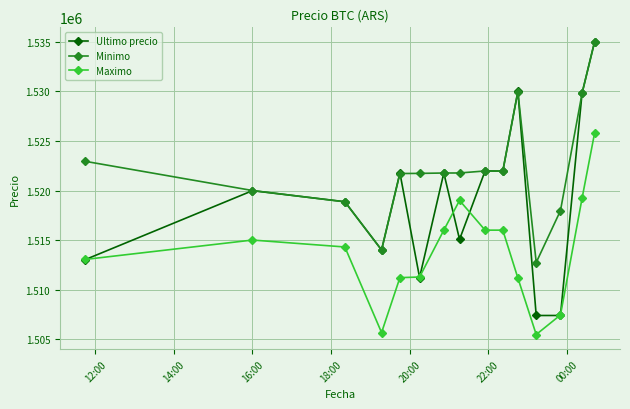

True or false: Minimo has more than 0 interior local peaks.

True